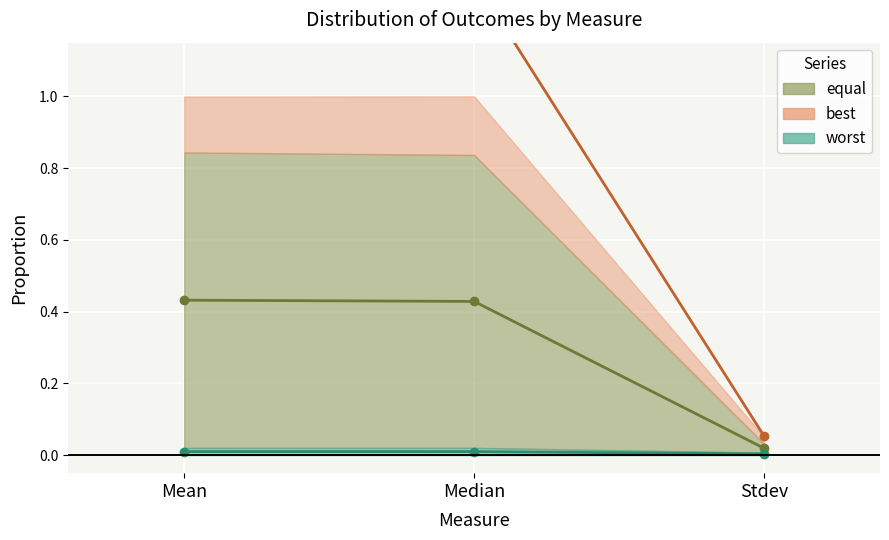

Is it true that worst (line) equals 0.0 at Median?

False